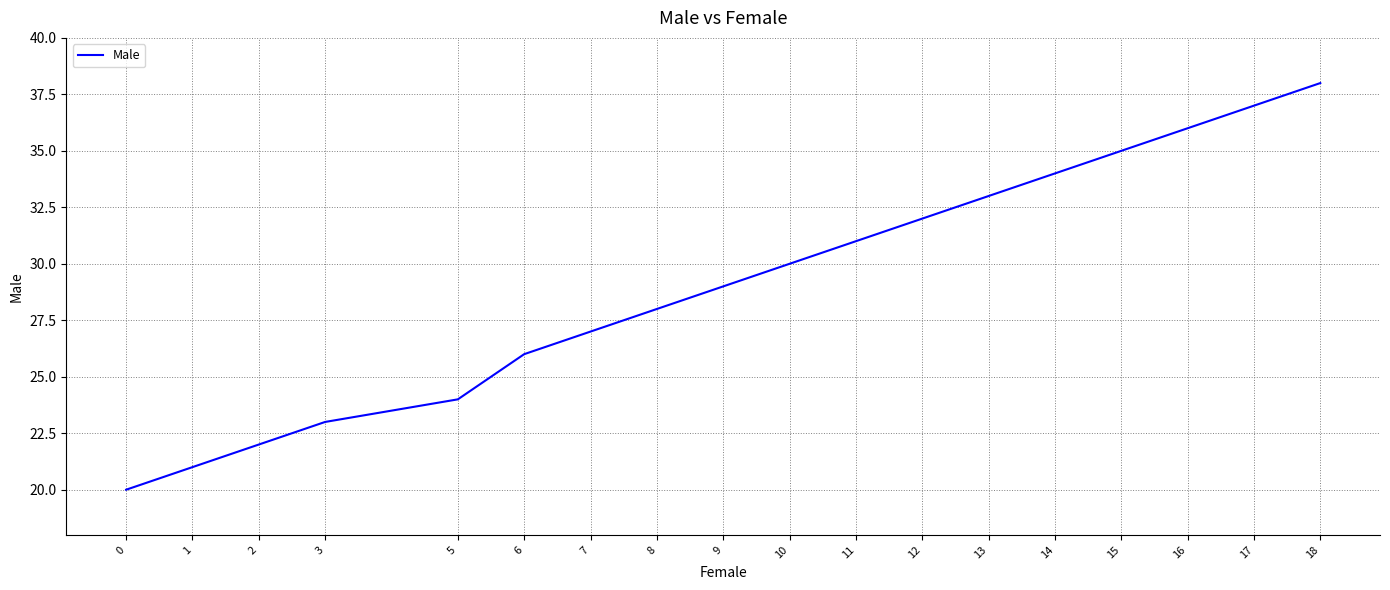

Approximately how many times larger is the value at 5 compared to 11?

0.8